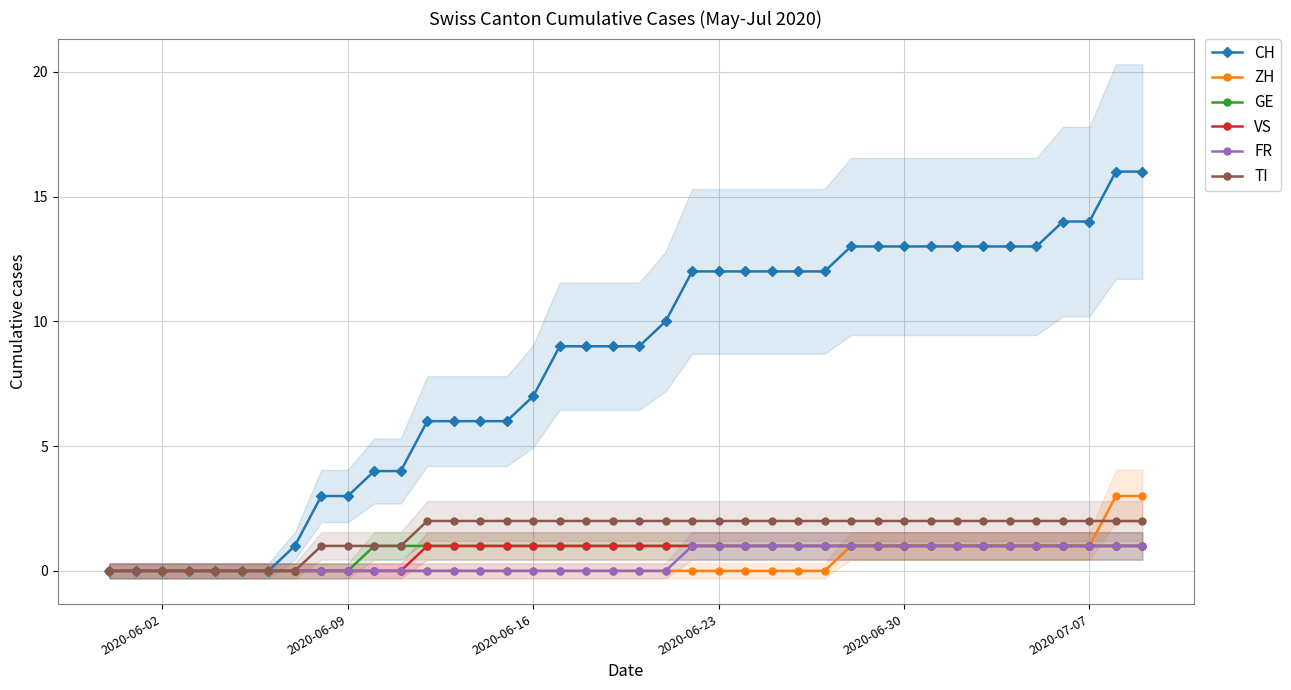

True or false: VS and TI intersect in this chart.

False